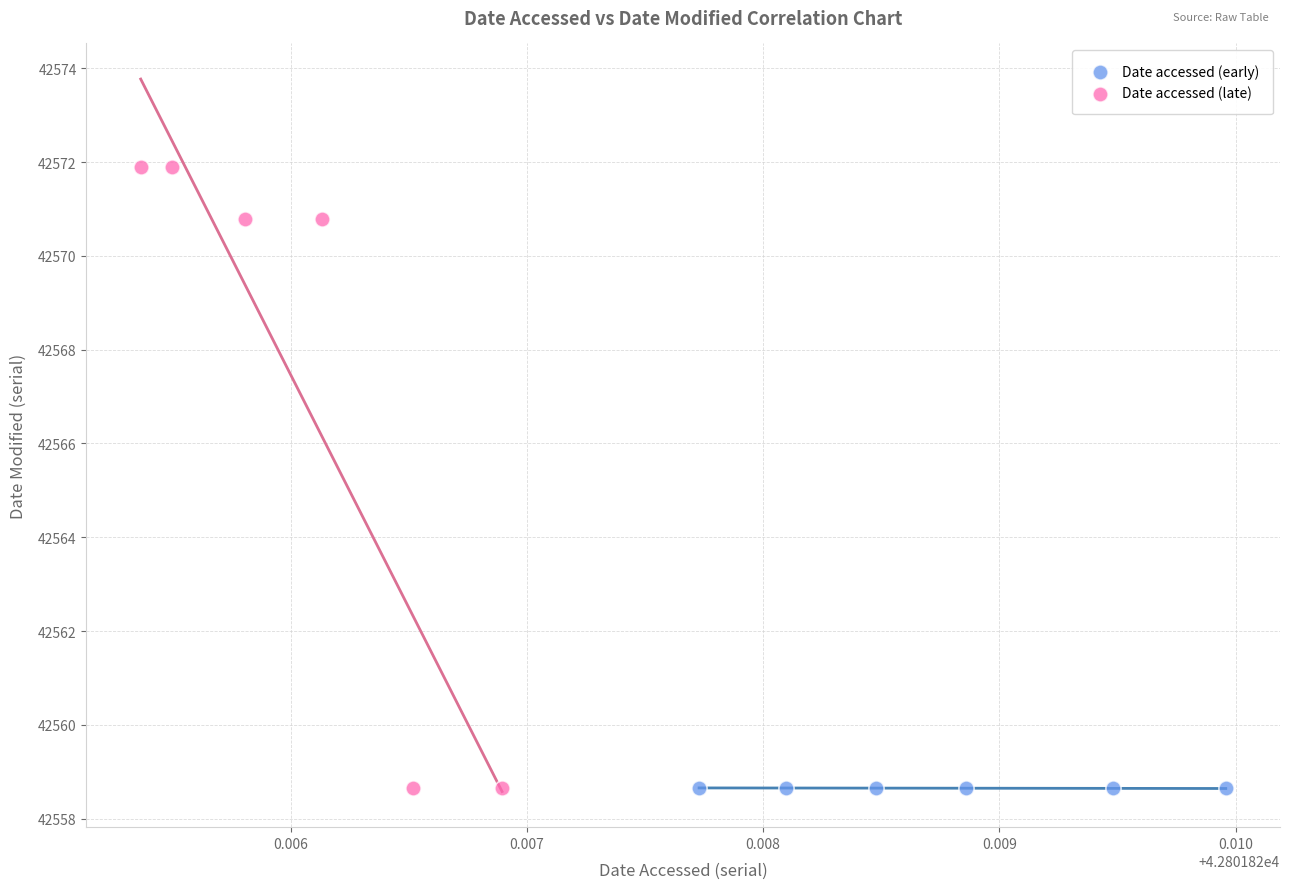

Which series has the widest spread of Y values?

Date accessed (late)